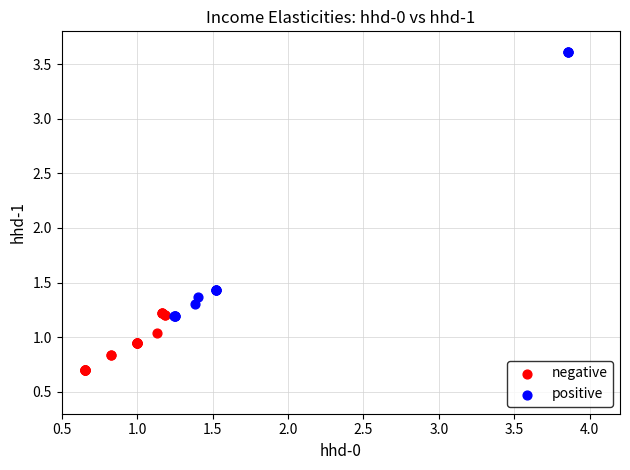

Which series has the largest Y range (max minus min)?

positive